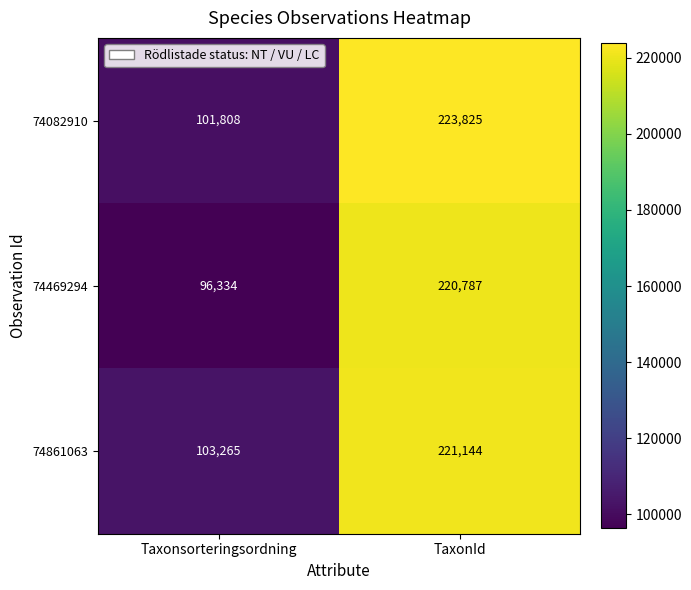

Reading left to right, list all the values displayed in this chart.

74082910: Taxonsorteringsordning=101808	TaxonId=223825
74469294: Taxonsorteringsordning=96334	TaxonId=220787
74861063: Taxonsorteringsordning=103265	TaxonId=221144